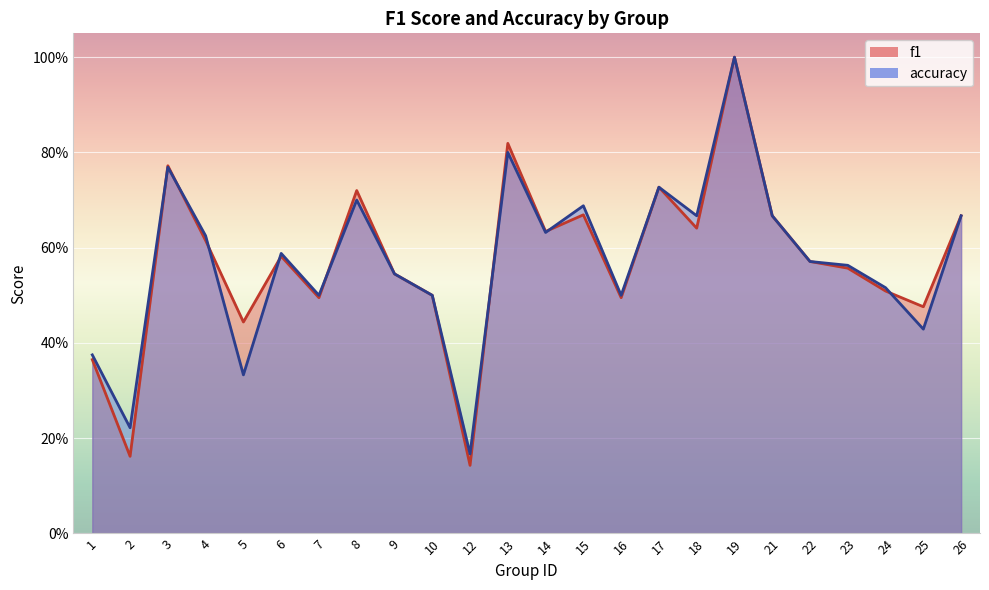

What is the smallest value displayed?

0.1